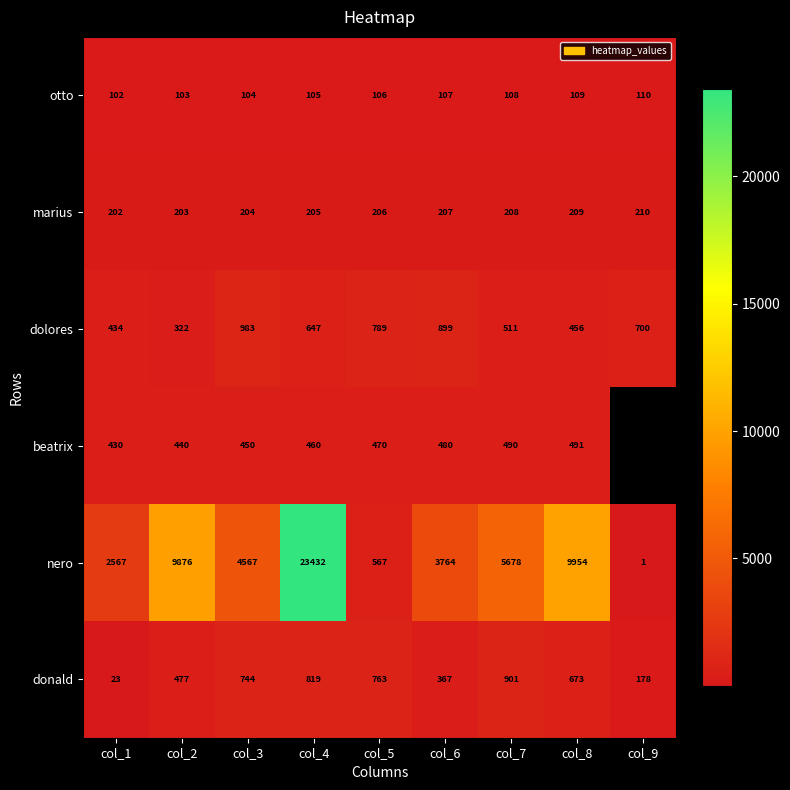

What is the sum of the marius values at col_9 and col_6?

417